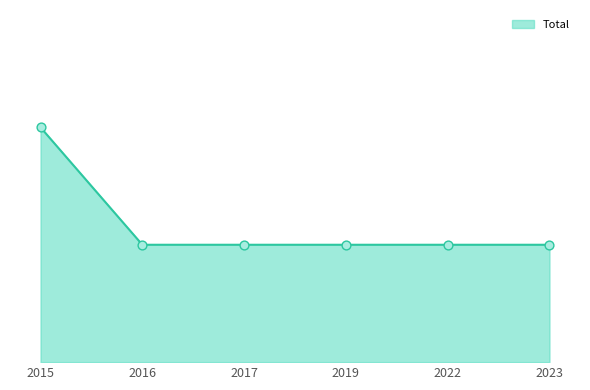

Approximately how many times larger is the value at 2016 compared to 2017?

1.0